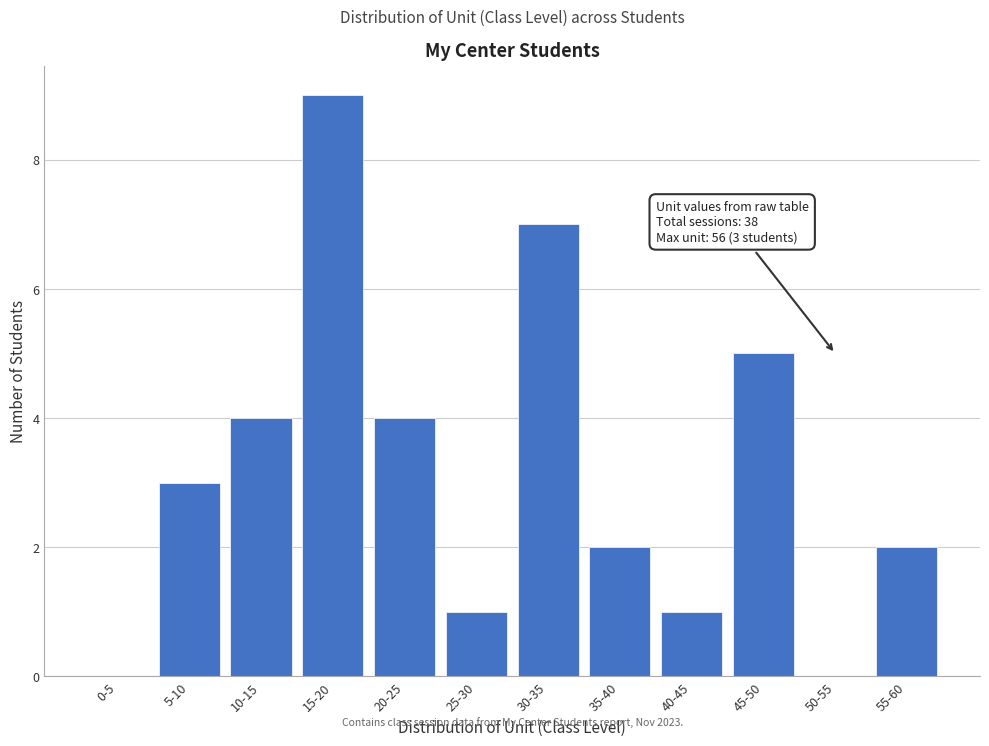

Reading left to right, extract all data points from this chart.

0-5=0	5-10=3	10-15=4	15-20=9	20-25=4	25-30=1	30-35=7	35-40=2	40-45=1	45-50=5	50-55=0	55-60=2